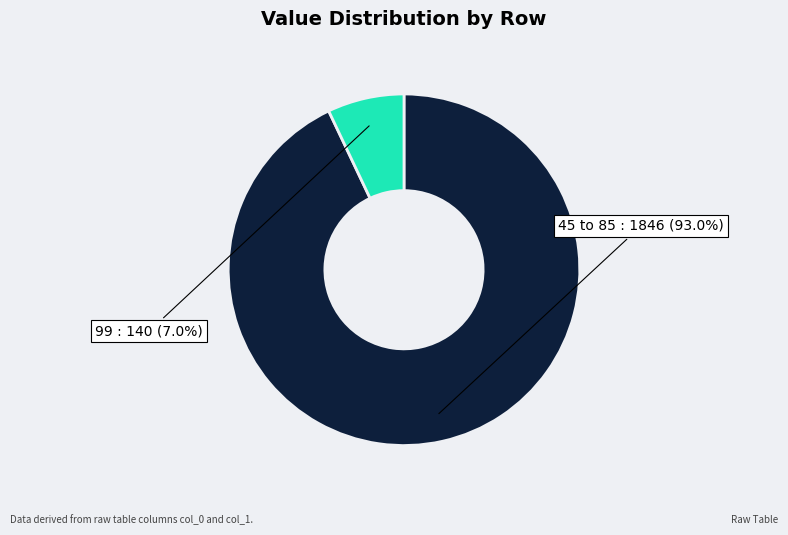

Does any single category account for the majority?

Yes